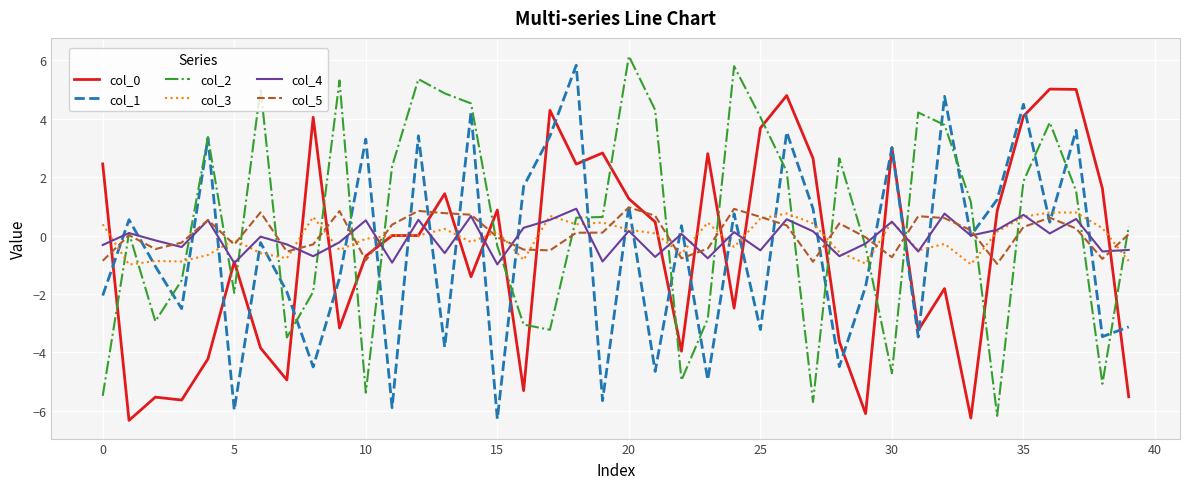

What is the minimum value shown in the chart?

-6.3